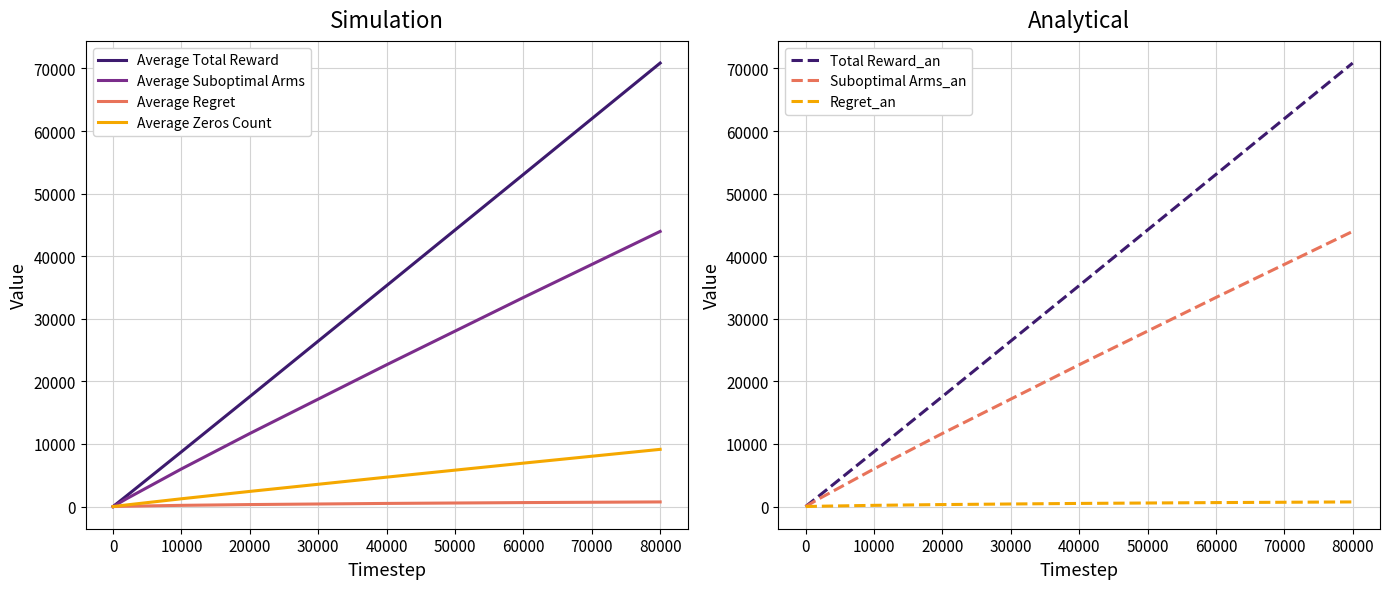

True or false: Average Zeros Count has more than 0 interior local peaks.

False